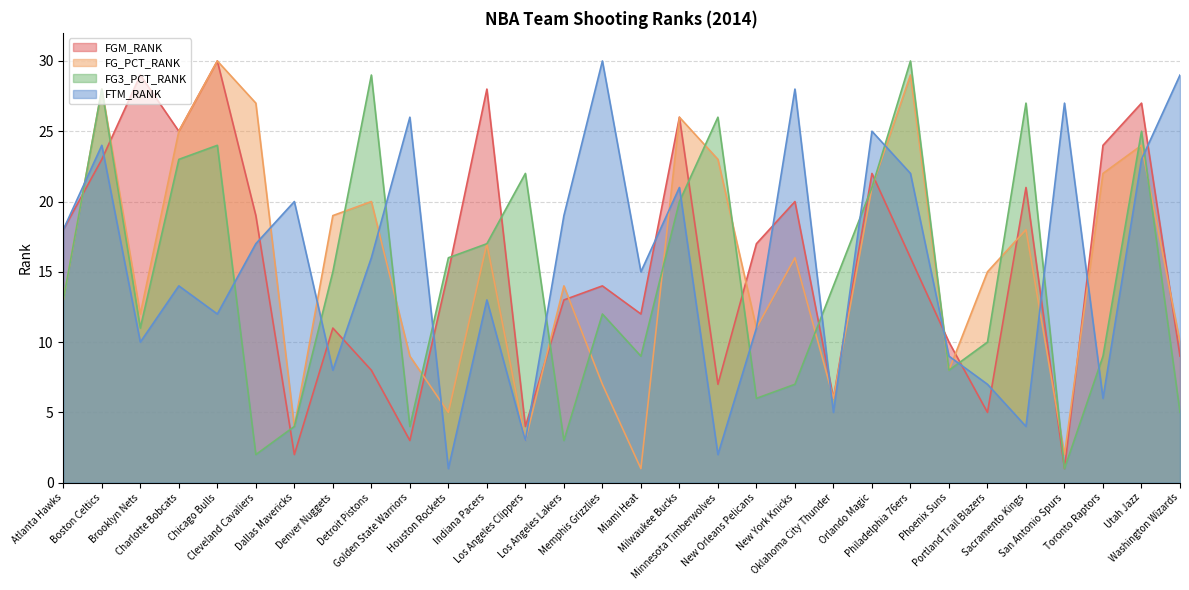

What is the maximum value for FTM_RANK?

30